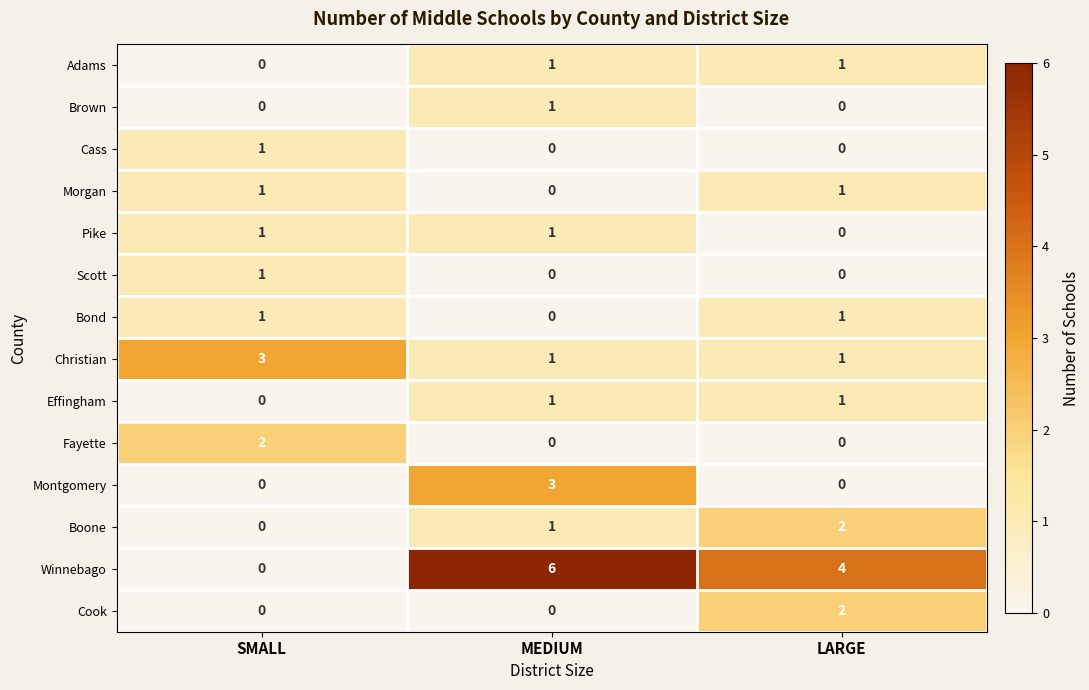

How many values in Fayette are above zero?

1